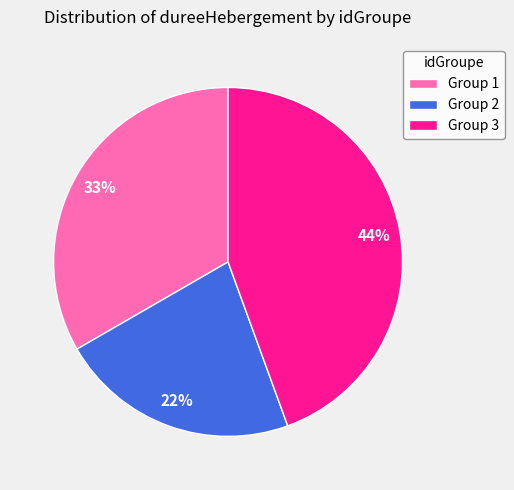

To the nearest percent, what is the difference between the largest and smallest slice percentages?

22%